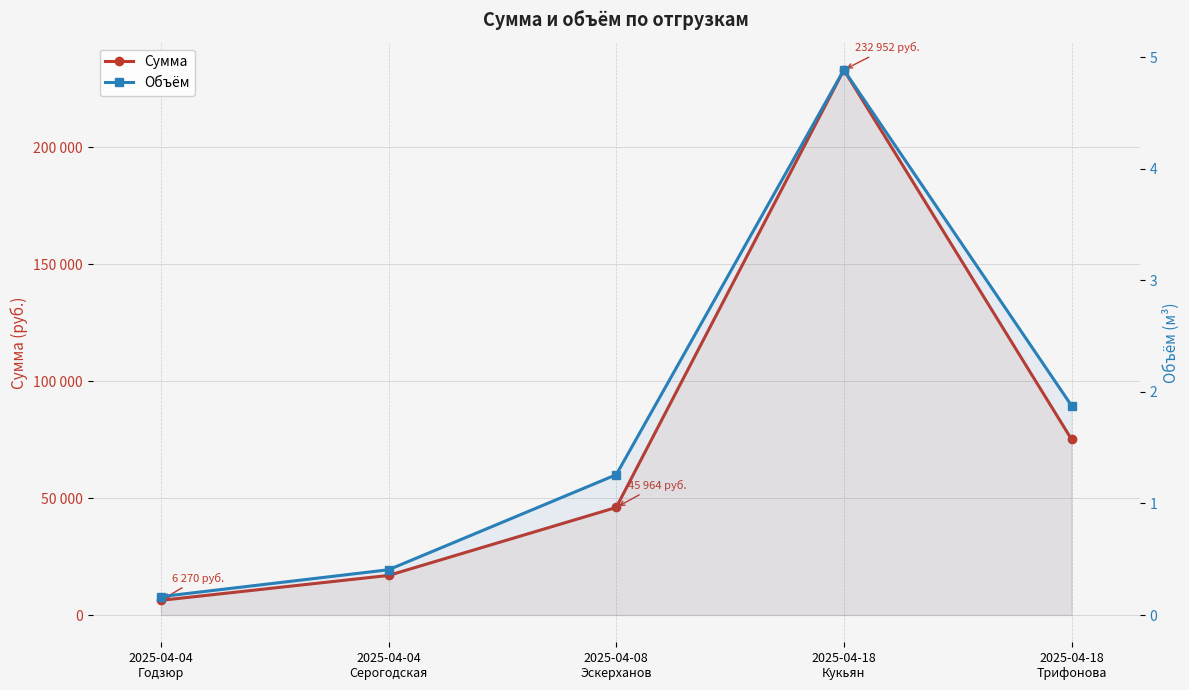

Rank the categories by Сумма value from lowest to highest.

2025-04-04
Годзюр, 2025-04-04
Серогодская, 2025-04-08
Эскерханов, 2025-04-18
Трифонова, 2025-04-18
Кукьян